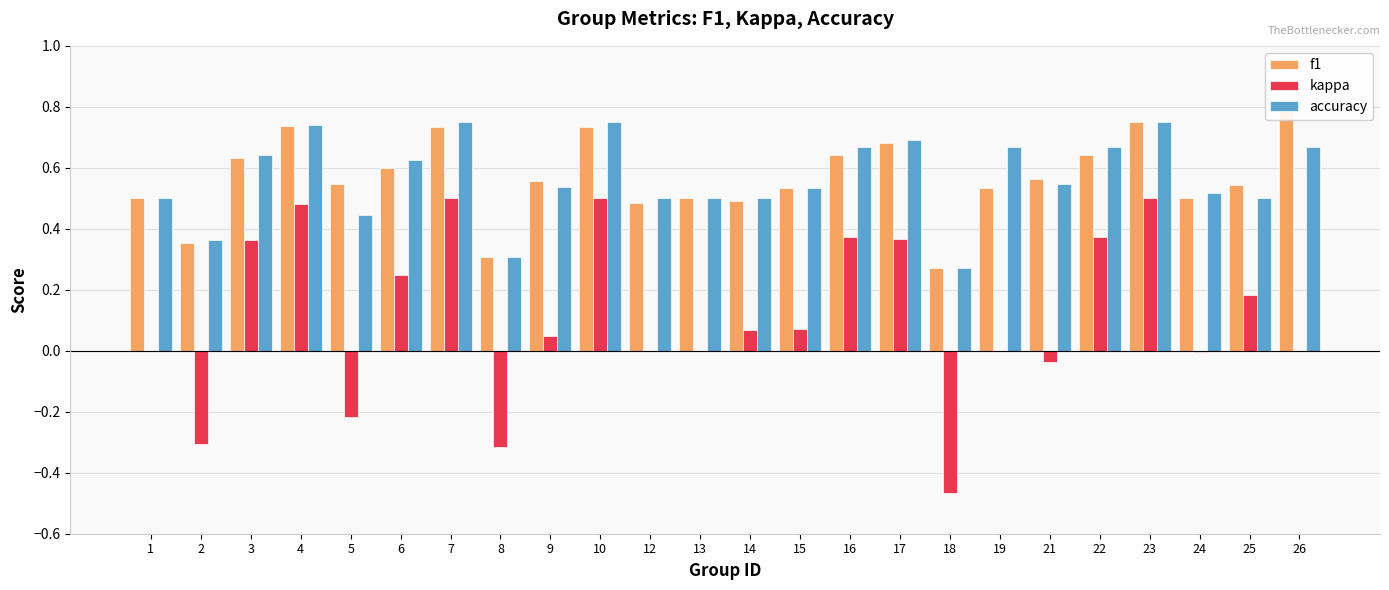

The value of f1 at 4 is 1.3. True or false?

False